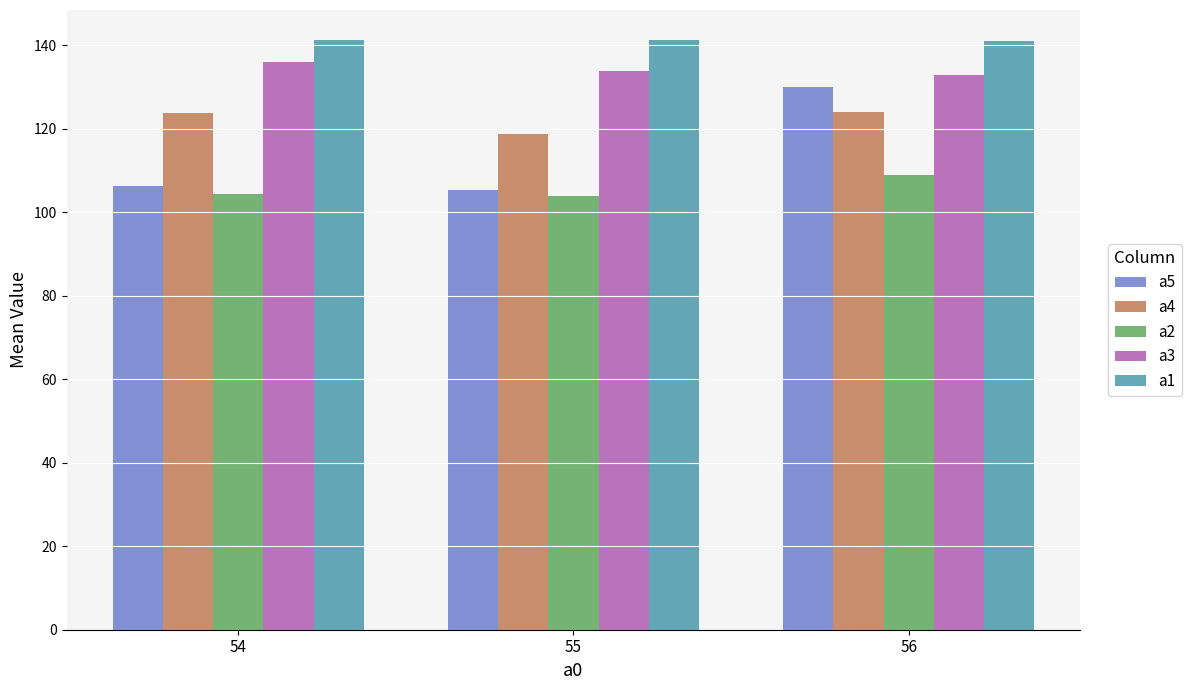

What is the sum of the a2 values at 56 and 55?

212.9